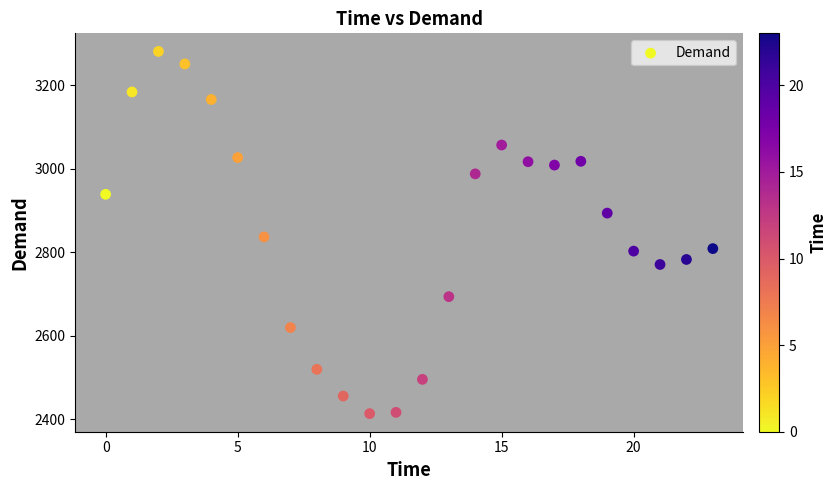

What is the range of Y values (max minus min)?

867